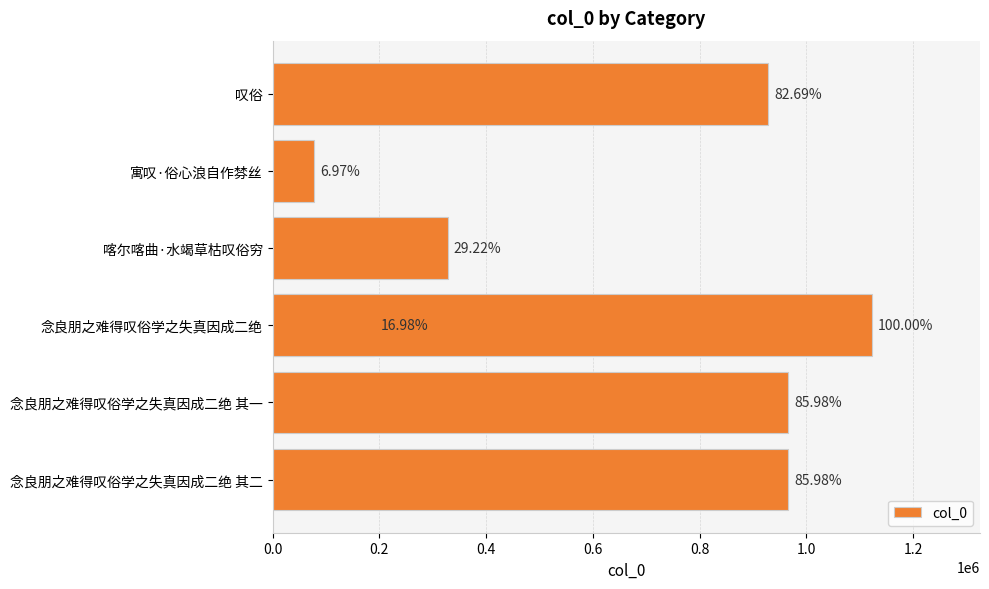

The chart shows a value of 1583161 at 1.2. True or false?

False